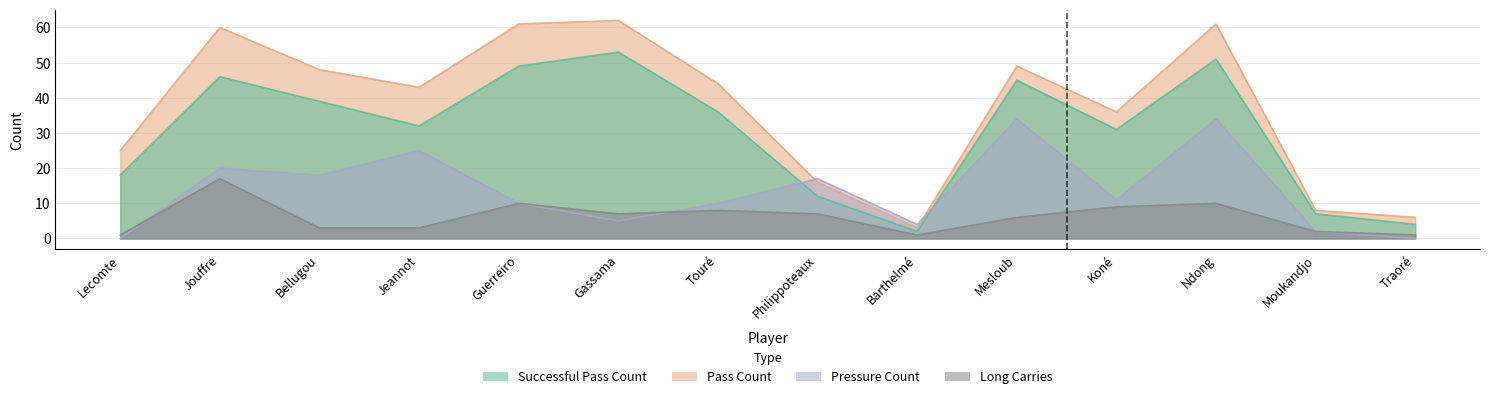

What is the sum of all pass_count values?

522